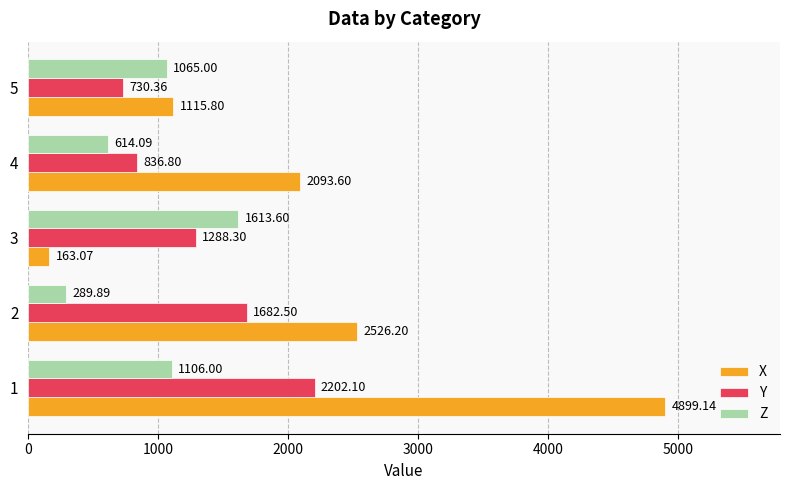

What is the total value across all series at 3?

3065.0